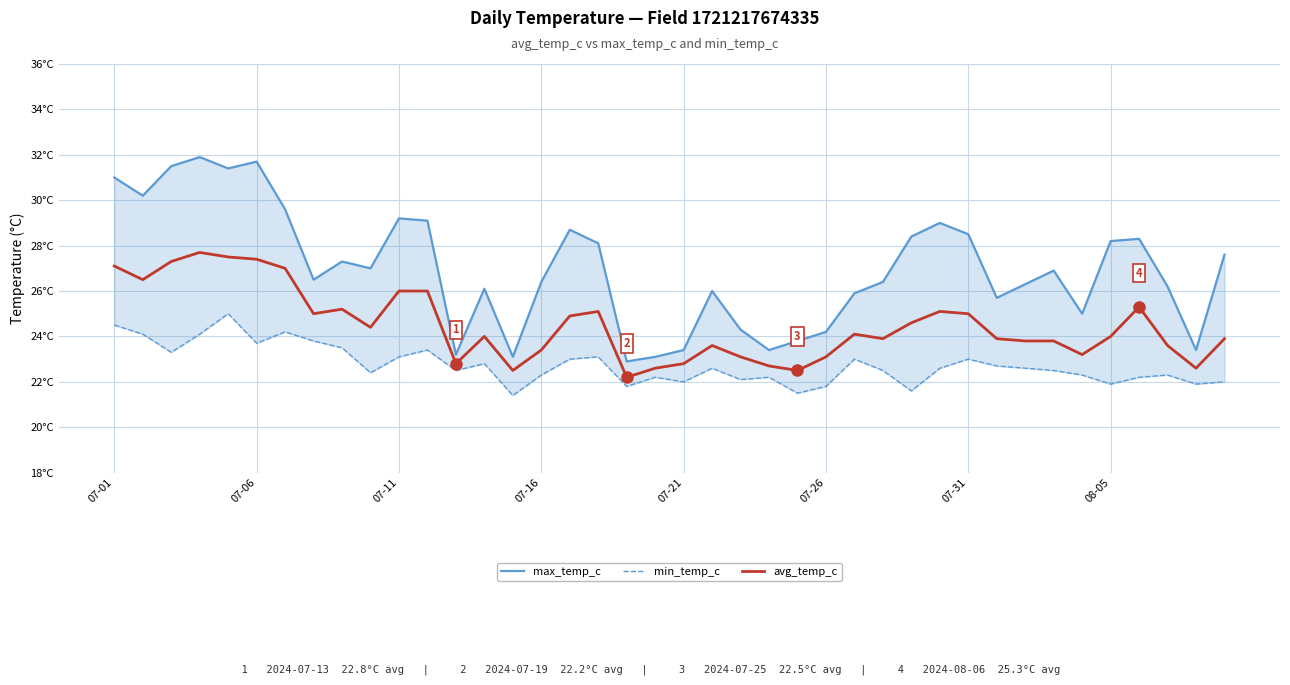

What is the lowest value of the min_temp_c series?

21.4